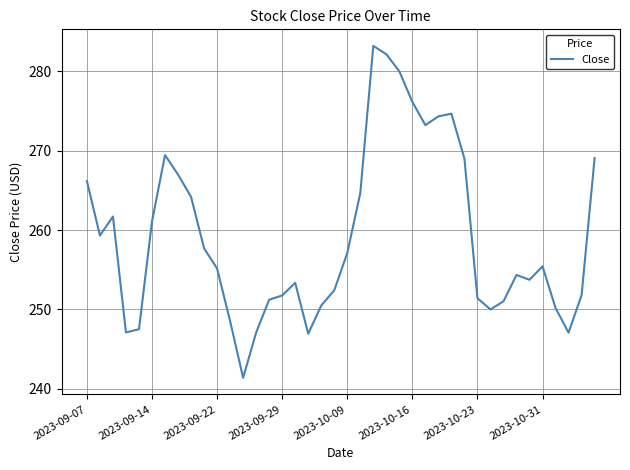

What is the sum of all values?

10367.9